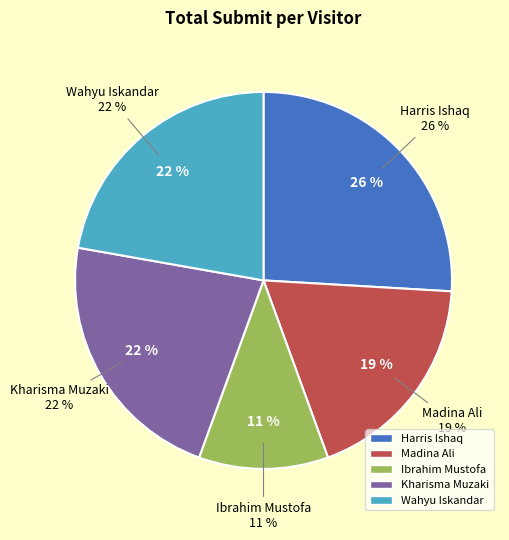

Which slice is the largest?

Harris Ishaq